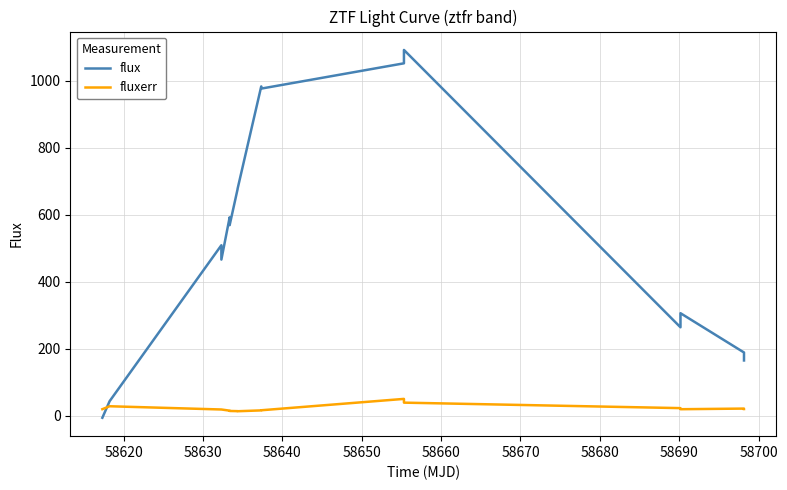

How many times do fluxerr and flux cross each other?

1